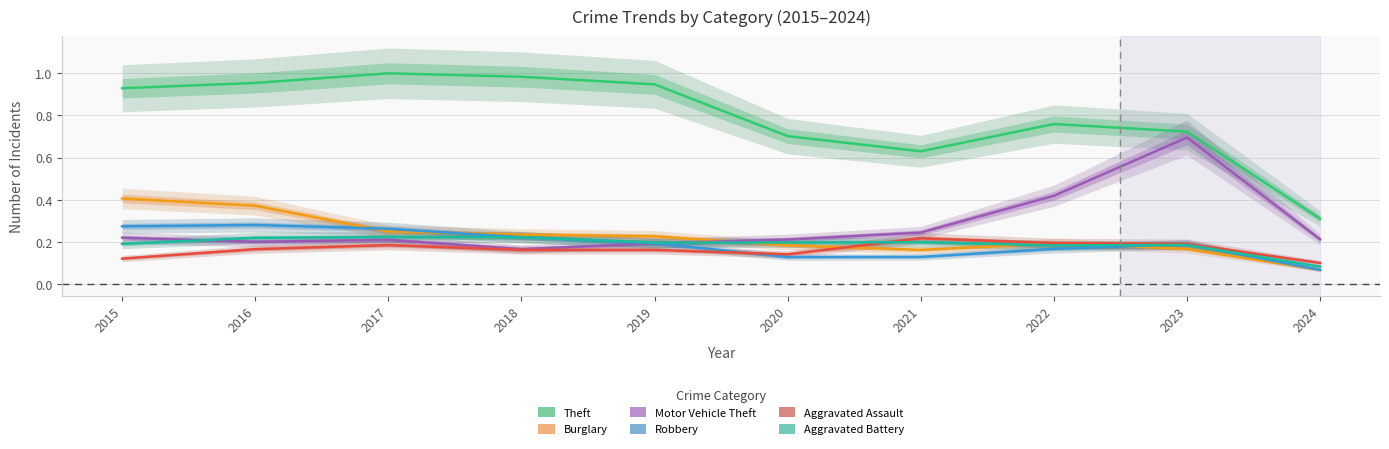

At which label is Robbery closest to 0?

2024